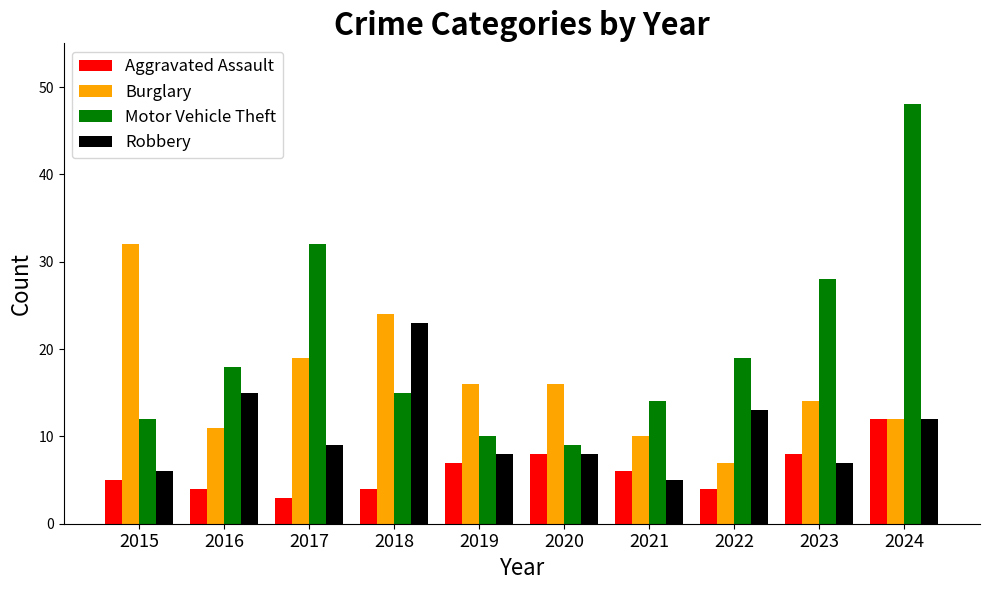

What is the lowest value of the Robbery series?

5